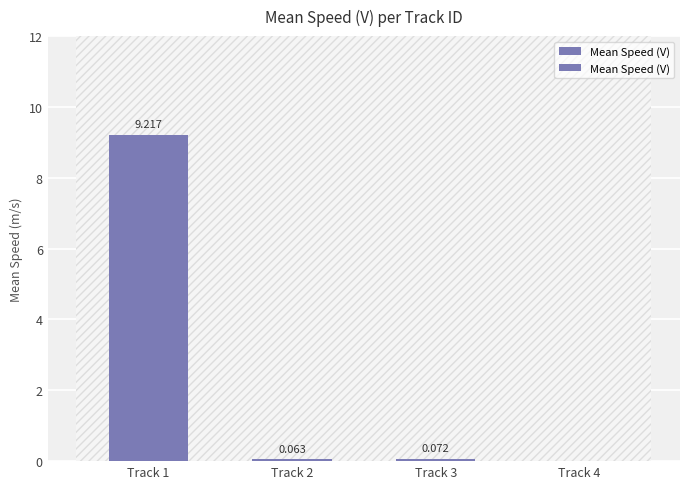

What is the difference between the values at Track 3 and Track 4?

0.1